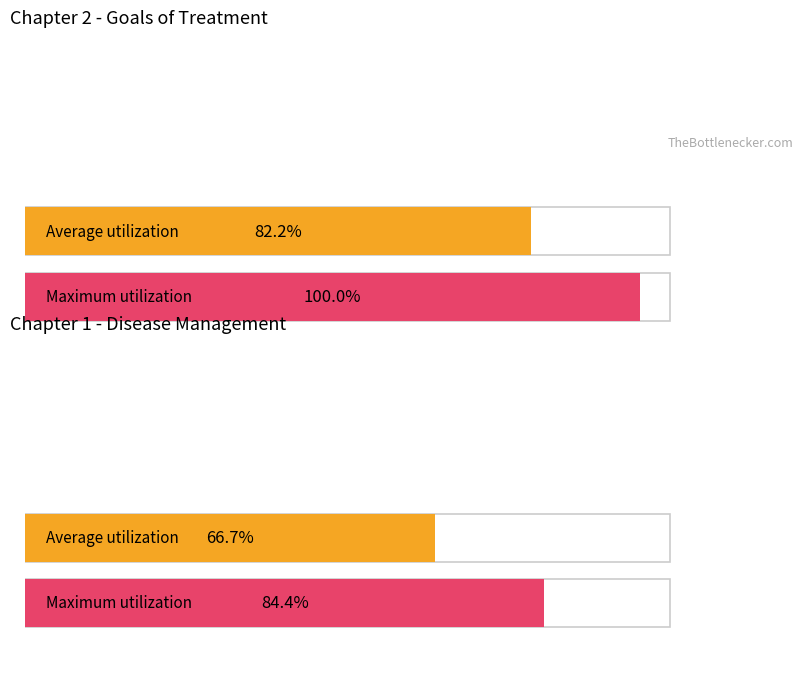

At which category does the chart reach its peak across all series?

Goals of treatment